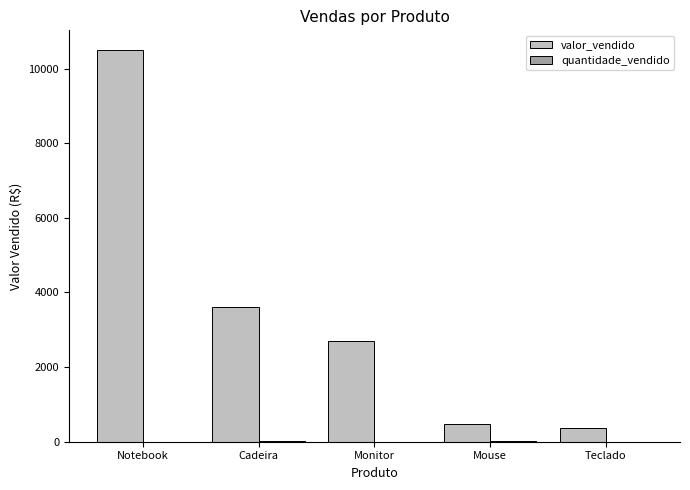

At which label is valor_vendido closest to 5430?

Cadeira